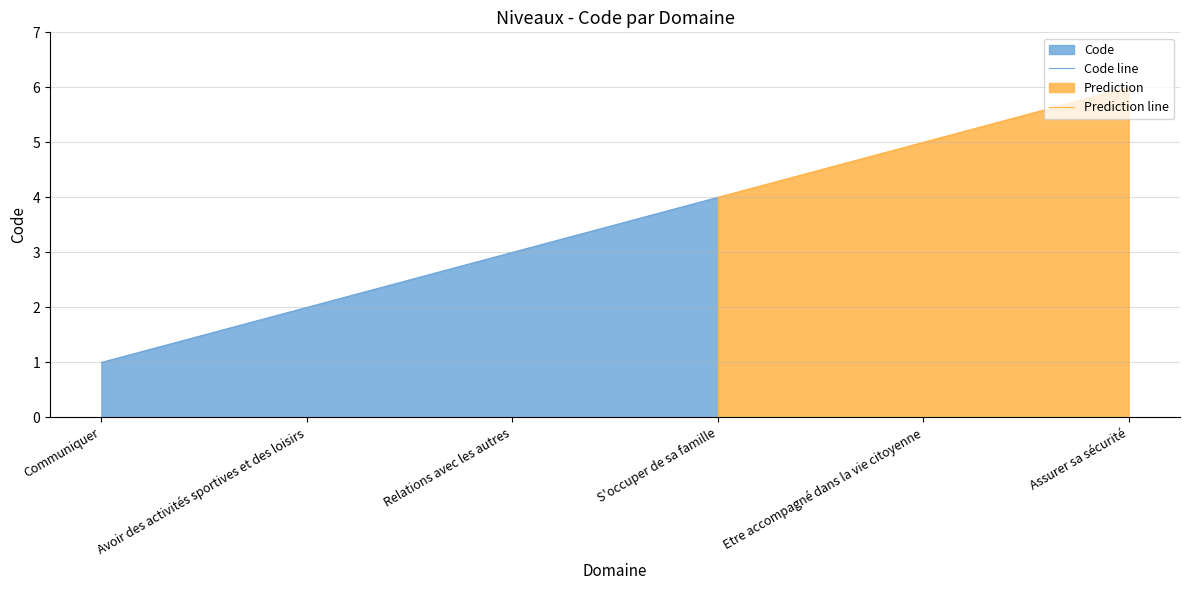

What is the greatest value displayed?

6